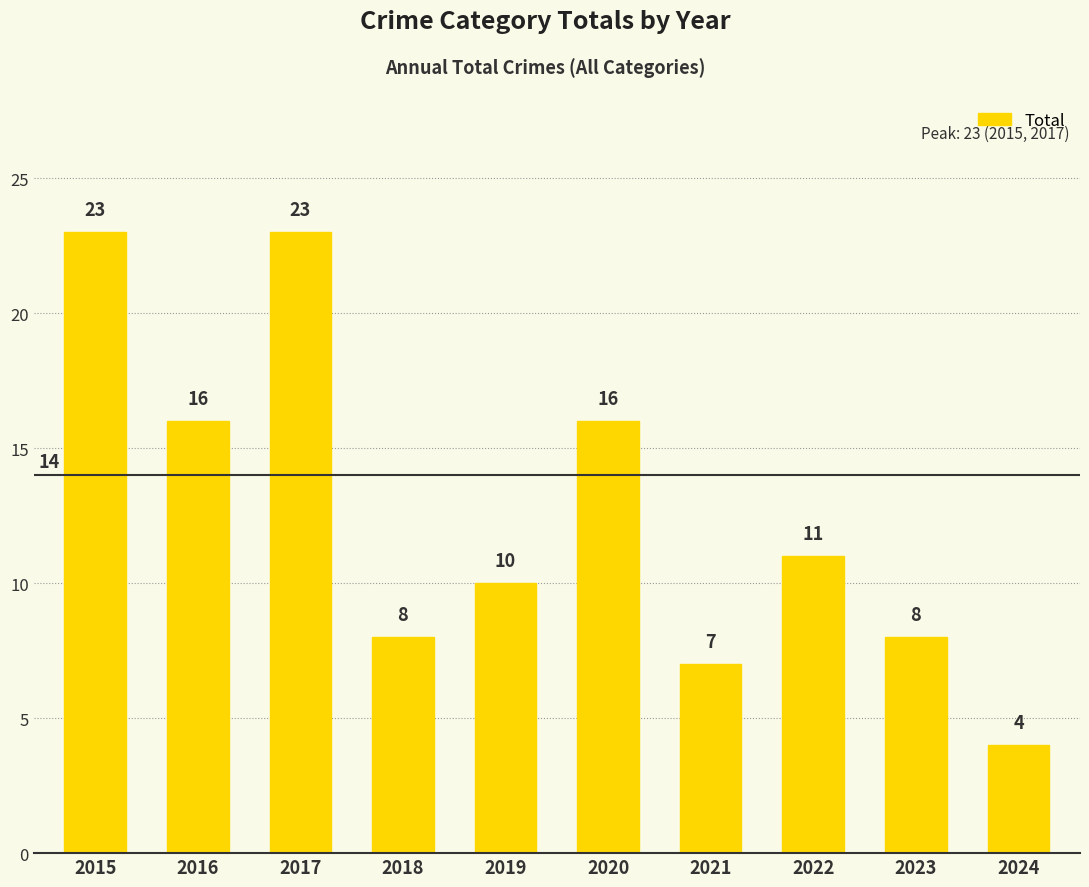

What is the difference between the maximum and minimum values?

19